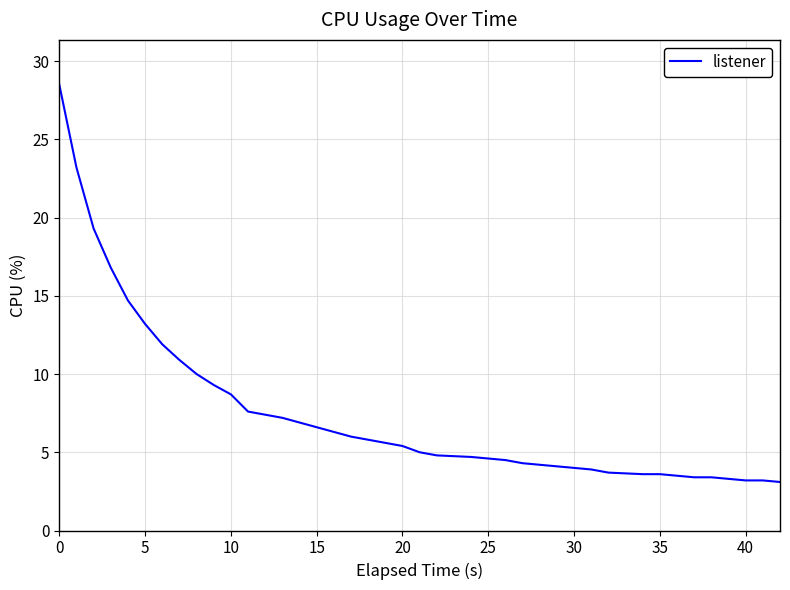

Is this an area chart (filled region under the line)?

No